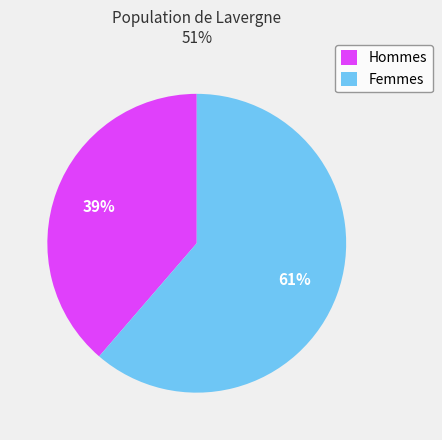

Combined, do Femmes and Hommes account for over 50%?

Yes